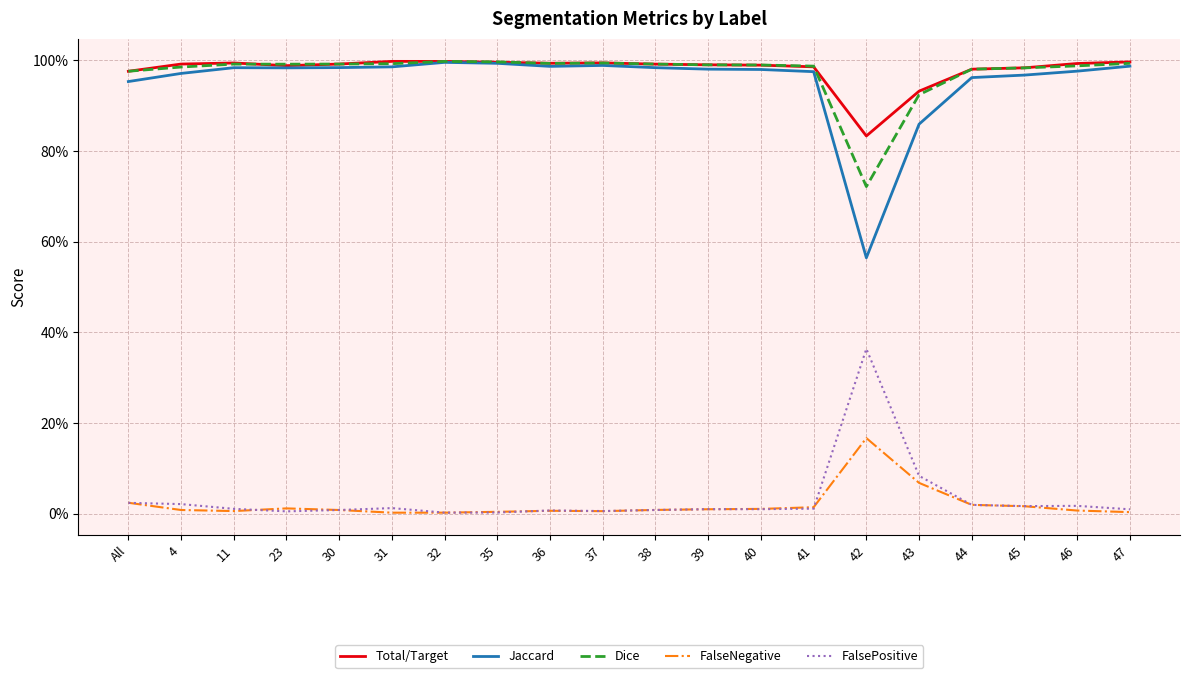

At how many categories does at least one series exceed 0?

20